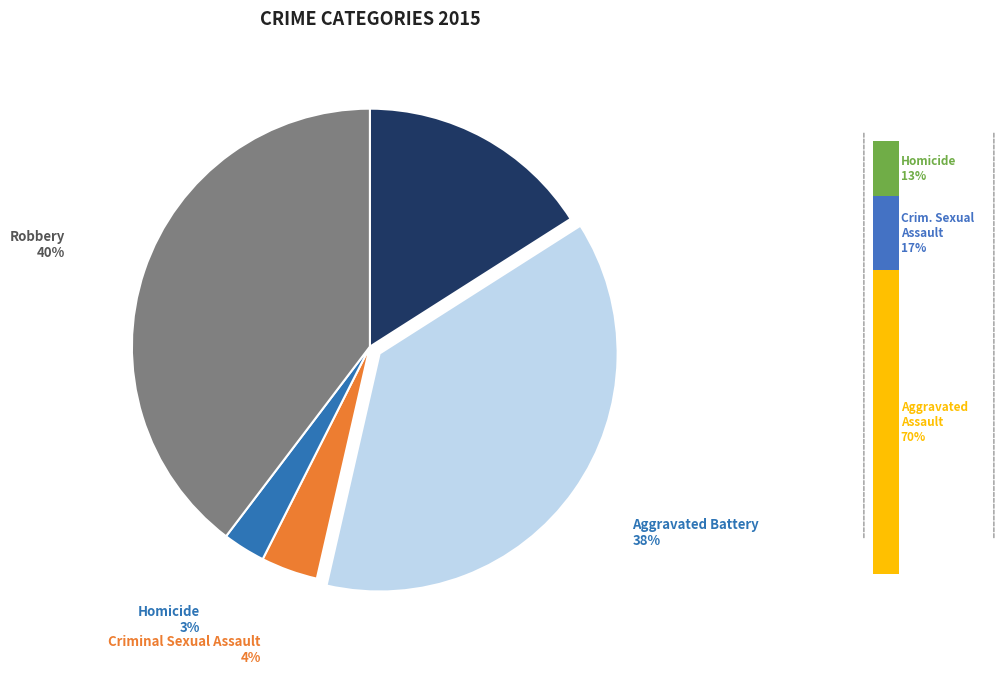

Which category has the biggest portion of the pie?

Robbery